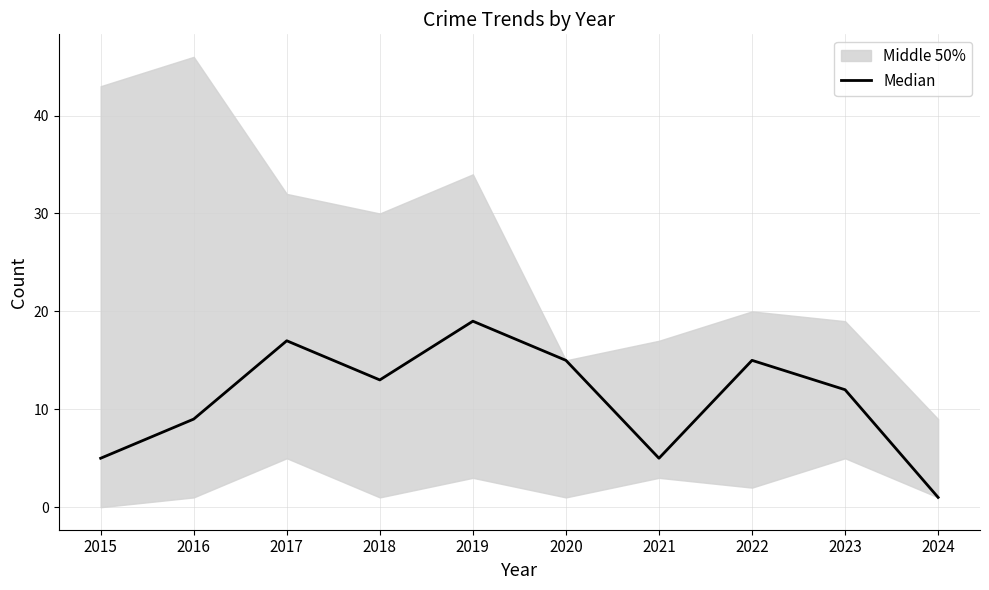

Where is the first local maximum?

2017